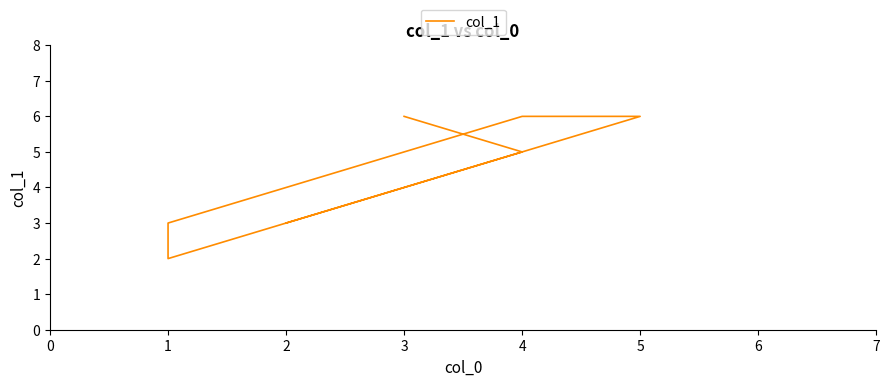

What is the difference between the maximum and minimum values?

4